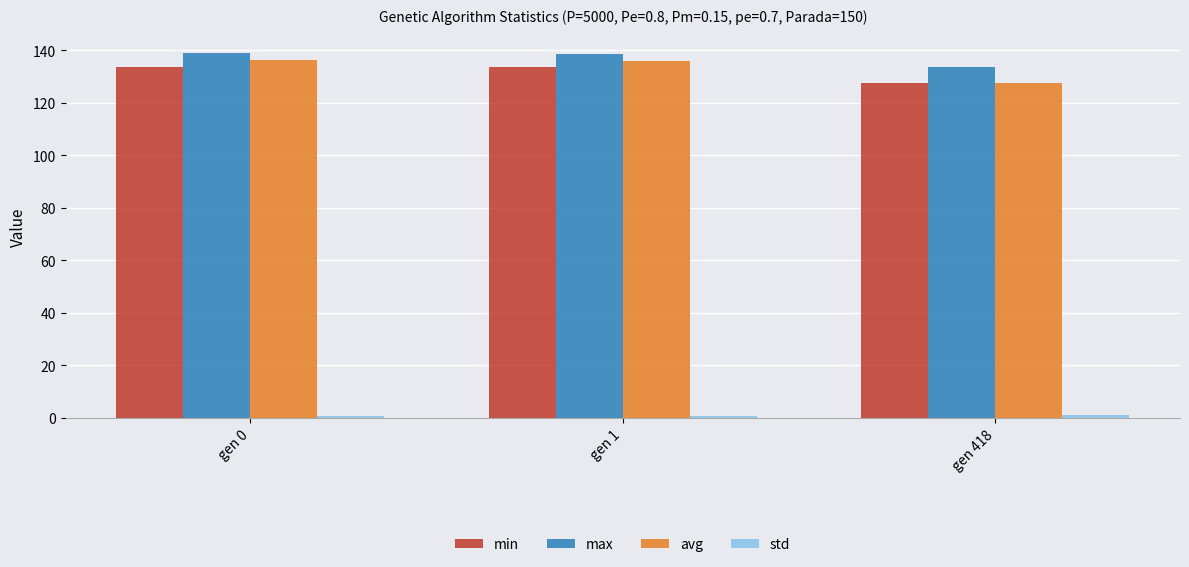

The value of max at gen 0 is 139.0. True or false?

True